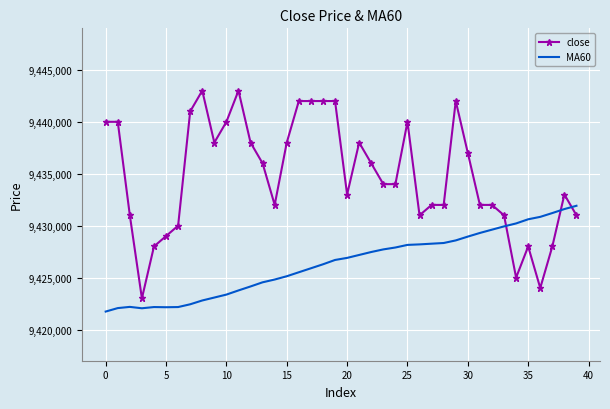

Which series has the widest spread of values?

close